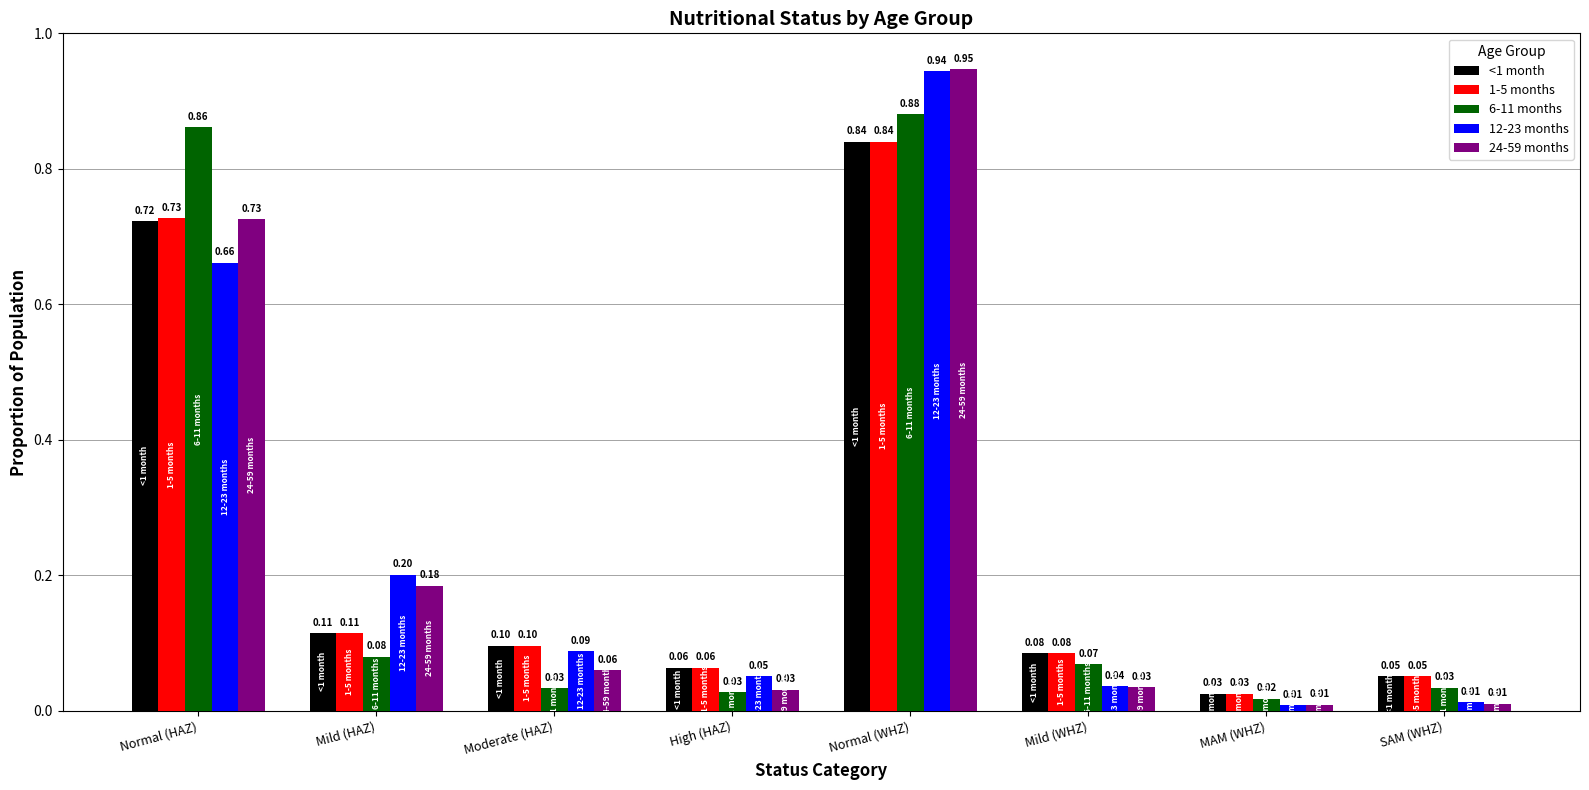

At which category is the sum across all series the highest?

Normal (WHZ)